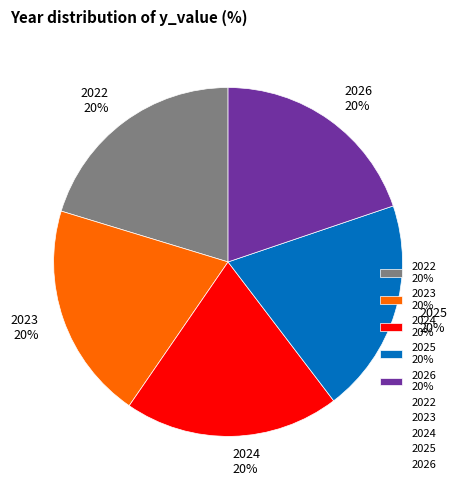

To the nearest percent, what percentage of the pie is 2024?

20%